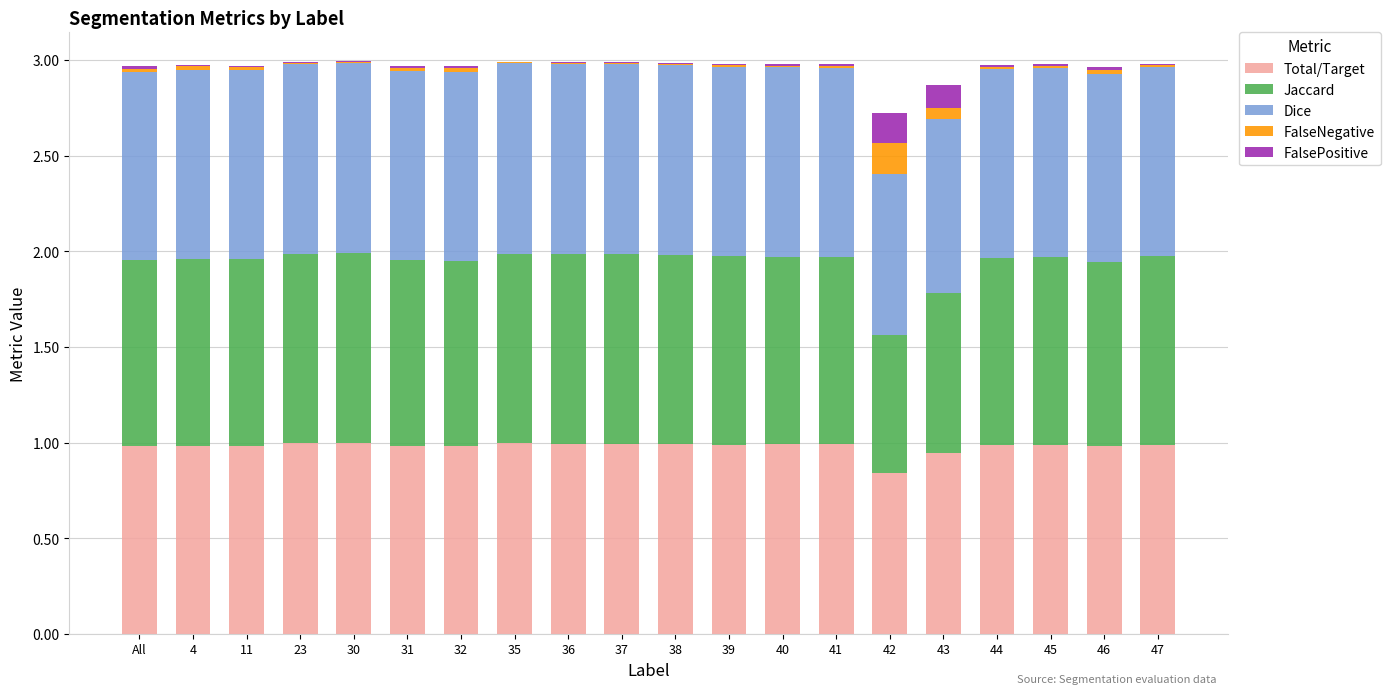

The value of Total/Target at 39 is 1.3. True or false?

False